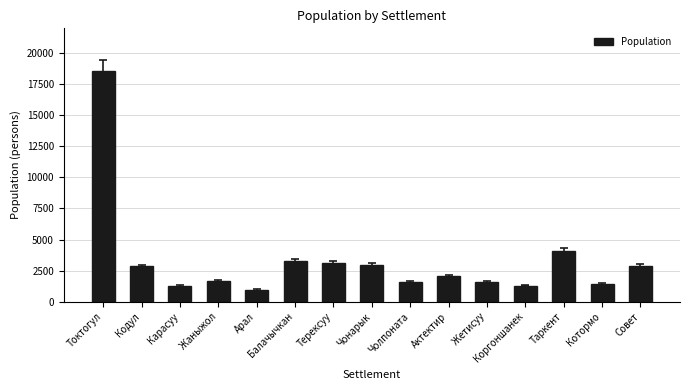

The value at Карасуу is 1263. True or false?

True